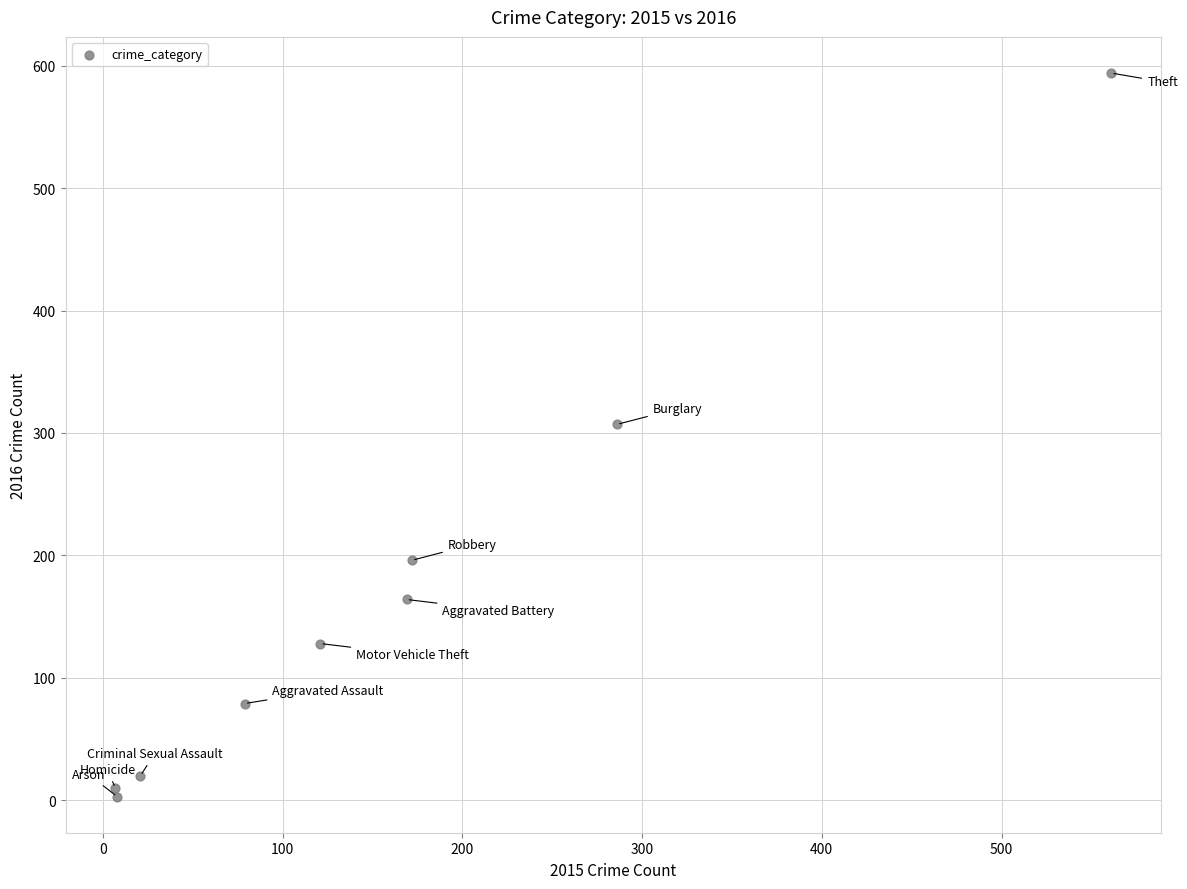

What Y value in the scatter plot is closest to 298?

307